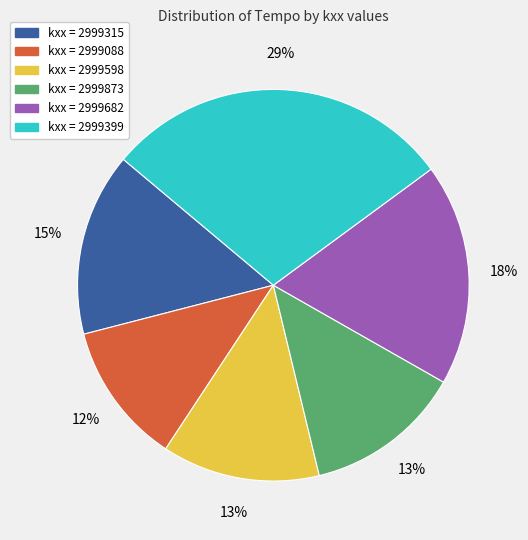

Does any single category account for the majority?

No